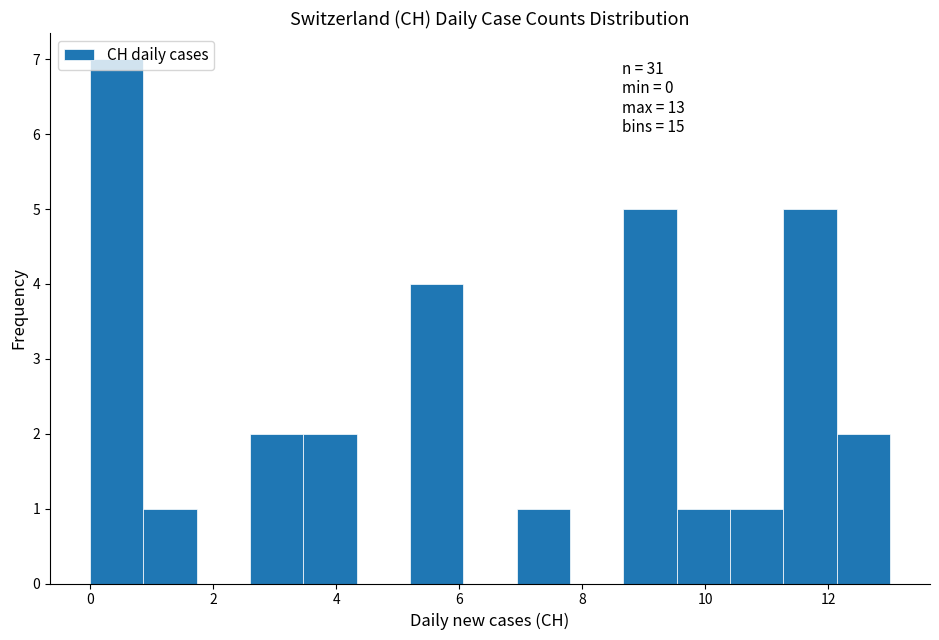

Which range on the x-axis has the tallest bar?

0.0 to 0.8